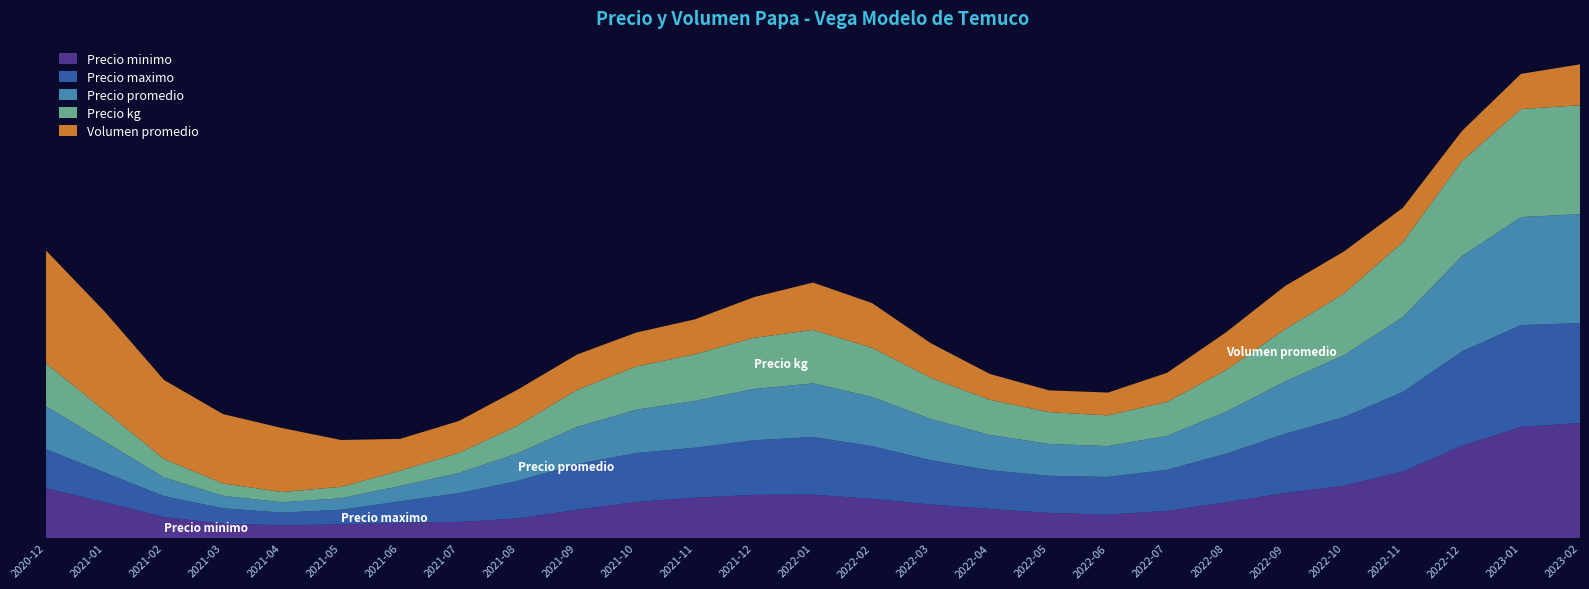

Reading right to left, list all the values displayed in this chart.

Precio minimo: 2023-02=11000	2023-01=12000	2022-12=12000	2022-11=6000	2022-10=9000	2022-09=8000	2022-08=7000	2022-07=7000	2022-06=6000	2022-05=7000	2022-04=7000	2022-03=7000	2022-02=7500	2022-01=8000	2021-12=8000	2021-11=7000	2021-10=8000	2021-09=7000	2021-08=6000	2021-07=6000	2021-06=7000	2021-05=5500	2021-04=6500	2021-03=6000	2021-02=6000	2021-01=7000	2020-12=9000
Precio maximo: 2023-02=11000	2023-01=12000	2022-12=13000	2022-11=8000	2022-10=11000	2022-09=9000	2022-08=8500	2022-07=8000	2022-06=8000	2022-05=8000	2022-04=8000	2022-03=8000	2022-02=9000	2022-01=10000	2021-12=9000	2021-11=8000	2021-10=9000	2021-09=9000	2021-08=8000	2021-07=7000	2021-06=8000	2021-05=6000	2021-04=6500	2021-03=7000	2021-02=7000	2021-01=7000	2020-12=9000
Precio promedio: 2023-02=11000	2023-01=12000	2022-12=12350	2022-11=7333	2022-10=10000	2022-09=8500	2022-08=7745	2022-07=7628	2022-06=7000	2022-05=7750	2022-04=7500	2022-03=7750	2022-02=8500	2022-01=9201	2021-12=8571	2021-11=7760	2021-10=8500	2021-09=8071	2021-08=7103	2021-07=6500	2021-06=7250	2021-05=5917	2021-04=6500	2021-03=6500	2021-02=6500	2021-01=7000	2020-12=9000
Precio kg: 2023-02=440	2023-01=480	2022-12=494	2022-11=293	2022-10=400	2022-09=340	2022-08=310	2022-07=305	2022-06=280	2022-05=310	2022-04=300	2022-03=310	2022-02=340	2022-01=368	2021-12=343	2021-11=310	2021-10=340	2021-09=323	2021-08=284	2021-07=260	2021-06=290	2021-05=237	2021-04=260	2021-03=260	2021-02=260	2021-01=280	2020-12=360
Volumen promedio: 2023-02=650	2023-01=800	2022-12=100	2022-11=550	2022-10=900	2022-09=600	2022-08=760	2022-07=383	2022-06=350	2022-05=350	2022-04=400	2022-03=500	2022-02=700	2022-01=1136	2021-12=350	2021-11=572	2021-10=600	2021-09=390	2021-08=850	2021-07=500	2021-06=250	2021-05=367	2021-04=1800	2021-03=600	2021-02=800	2021-01=1800	2020-12=1650